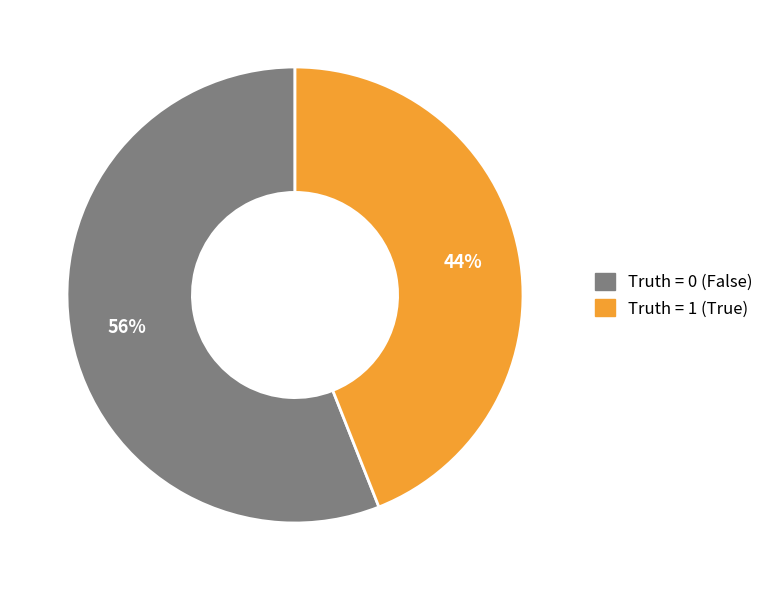

Is there any slice that represents more than half of the pie?

Yes